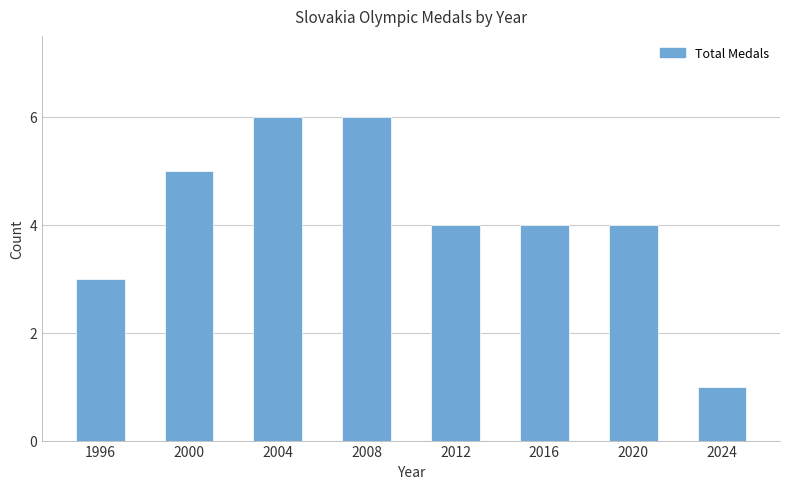

What is the difference between the values at 2020 and 2000?

1